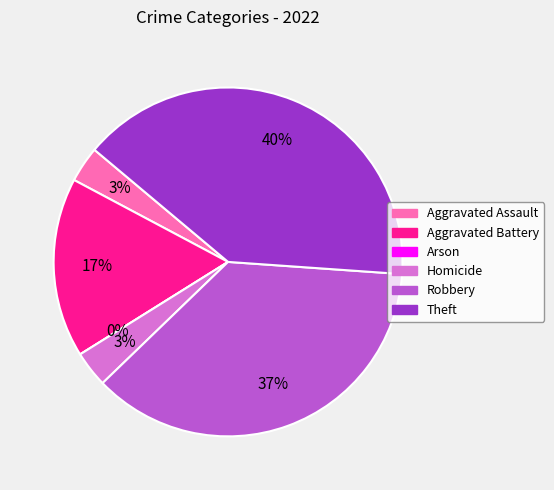

How many segments does this pie chart have?

6